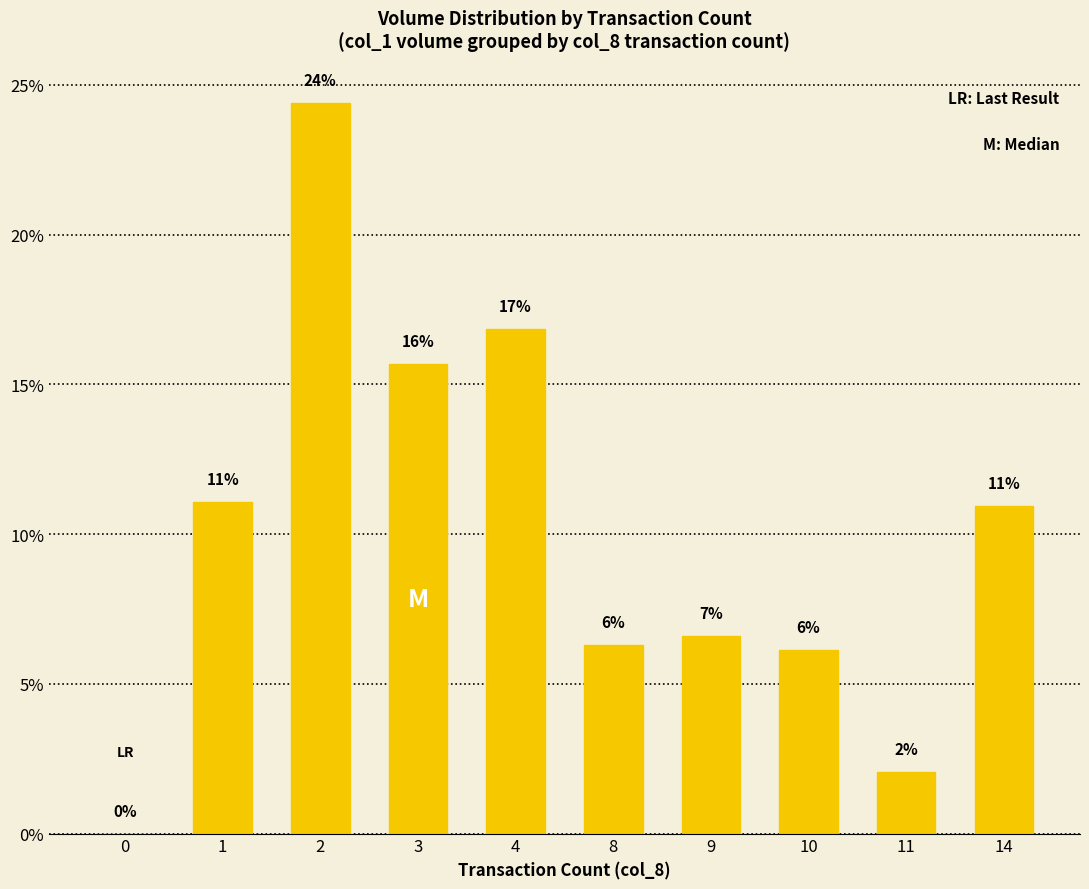

Between 0 and 8, which is larger?

8